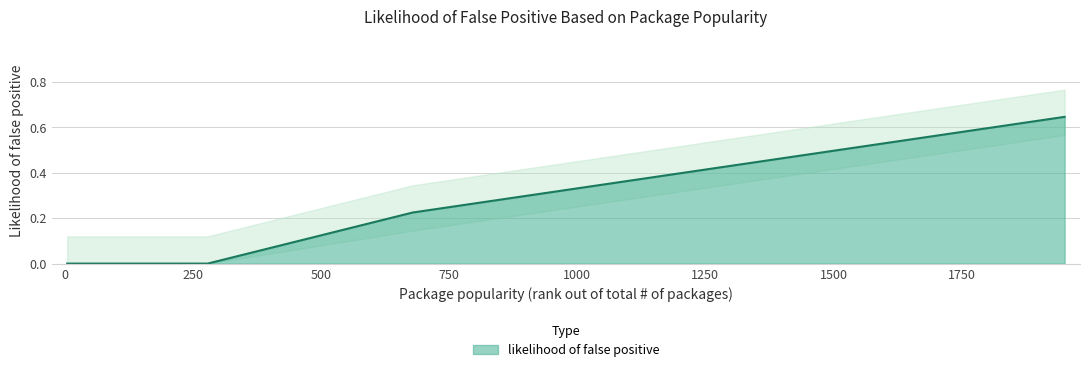

Which label corresponds to the largest value in the chart?

1951